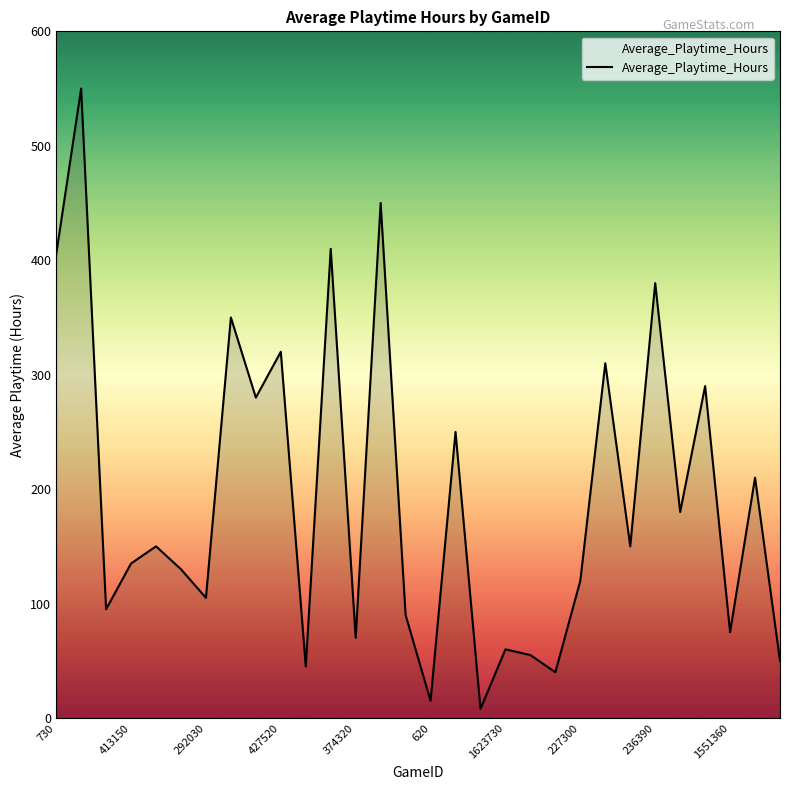

What is the greatest value displayed?

550